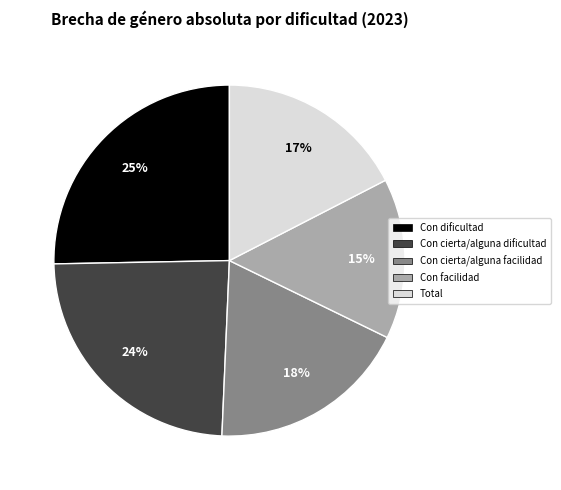

Rank the categories by value from highest to lowest.

Con dificultad, Con cierta/alguna dificultad, Con cierta/alguna facilidad, Total, Con facilidad